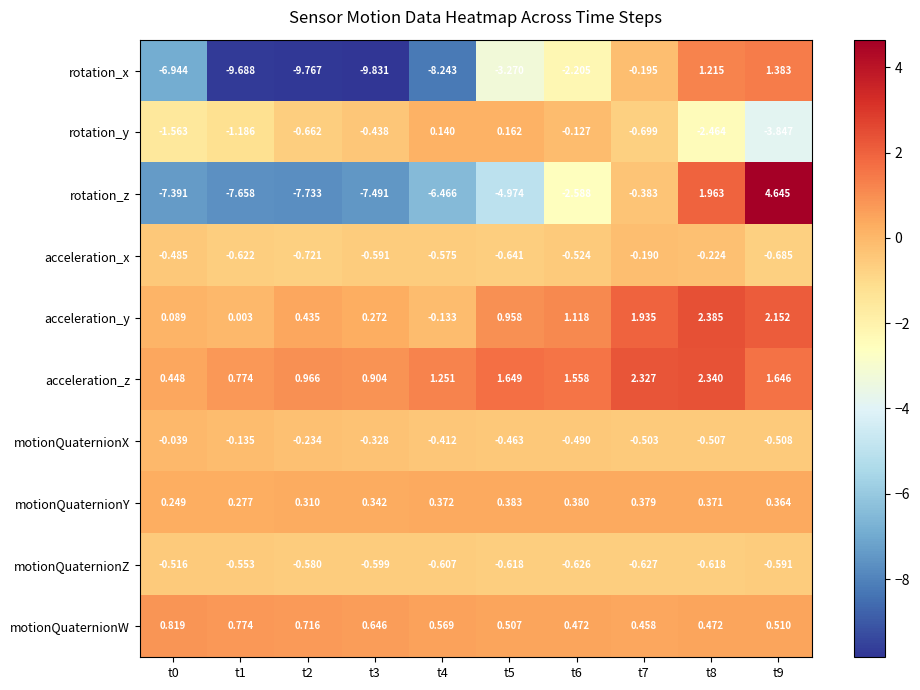

At which category is the sum across all series the highest?

t9